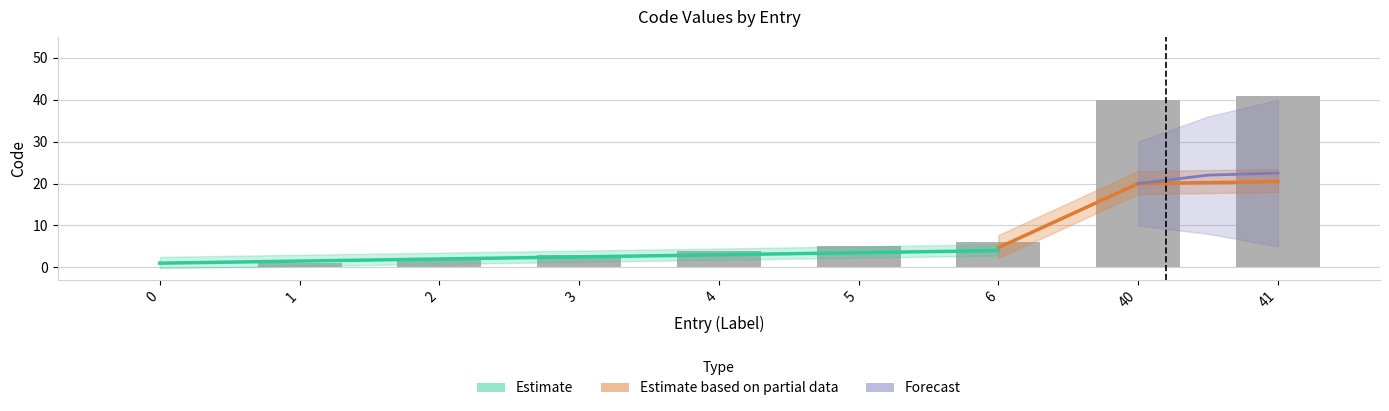

How many bars are there in total?

9